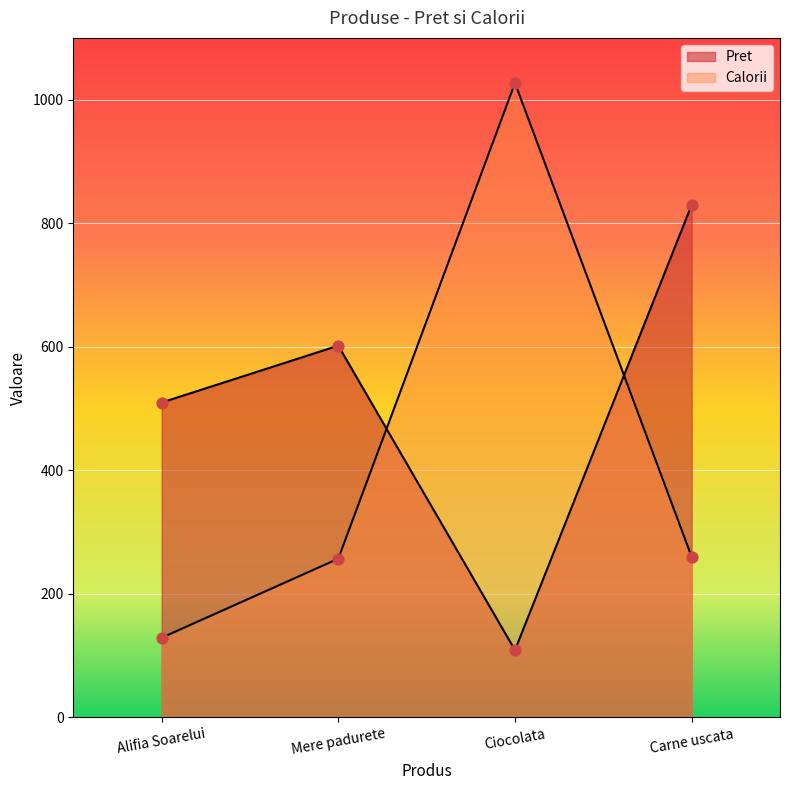

Which series has the largest total across all categories?

Pret